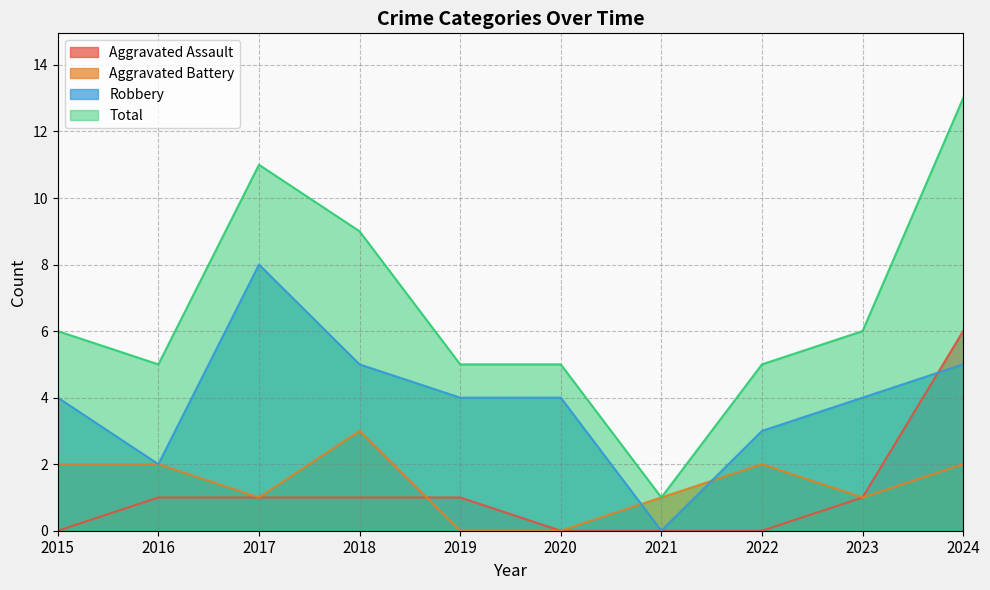

Which has a higher value, 2016 or 2022?

2016